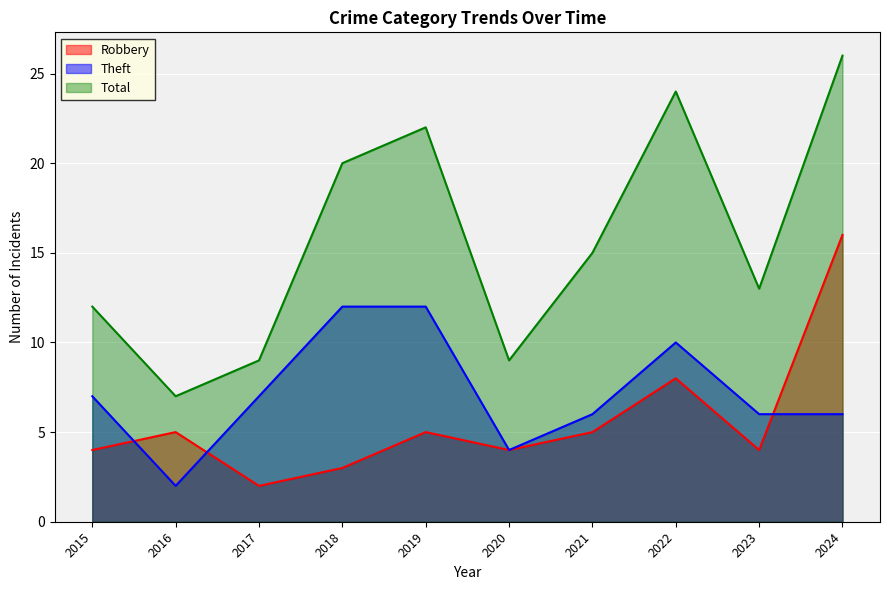

What is the difference between the second highest and minimum values in the Theft series?

10